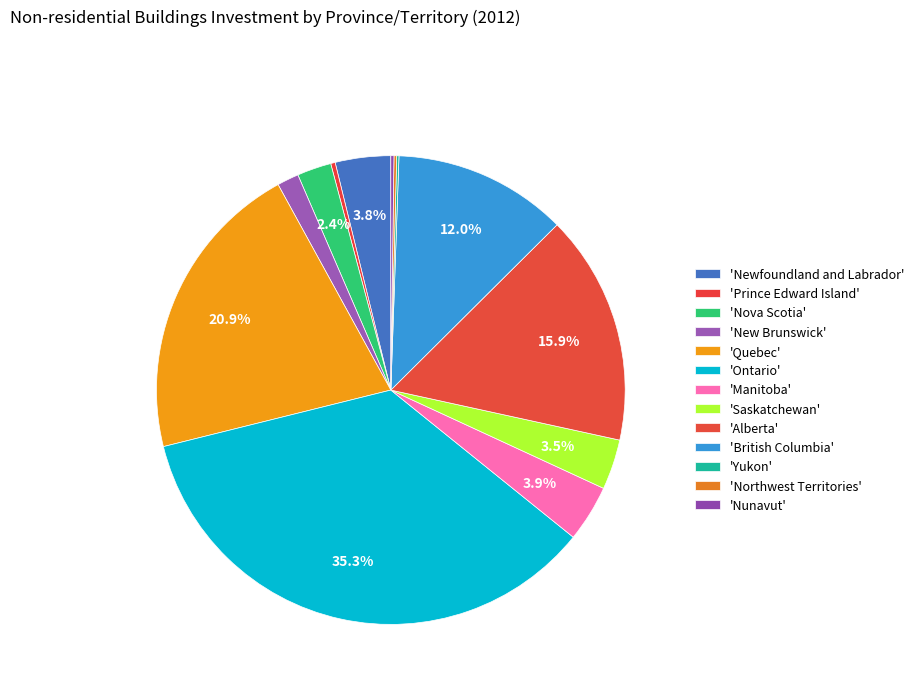

Is there a majority slice in this chart?

No